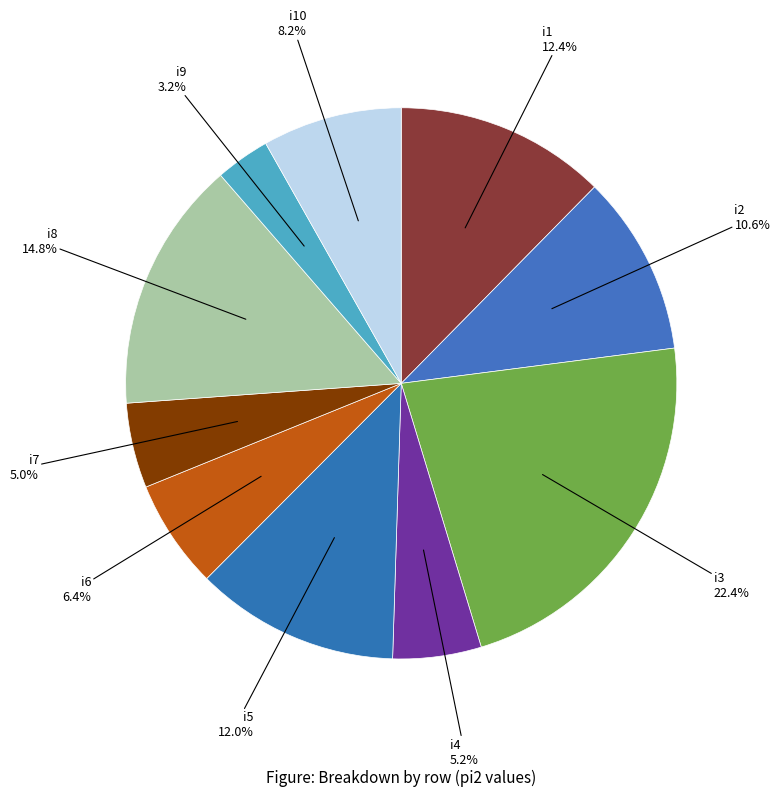

To the nearest percent, what is the difference between the largest and smallest slice percentages?

19%